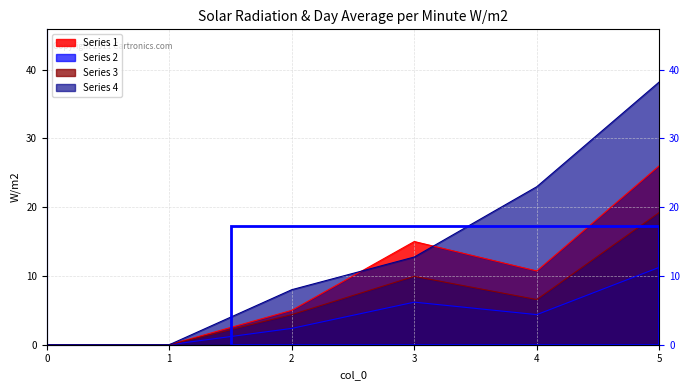

What is the sum of all Series 4 values?

81.9